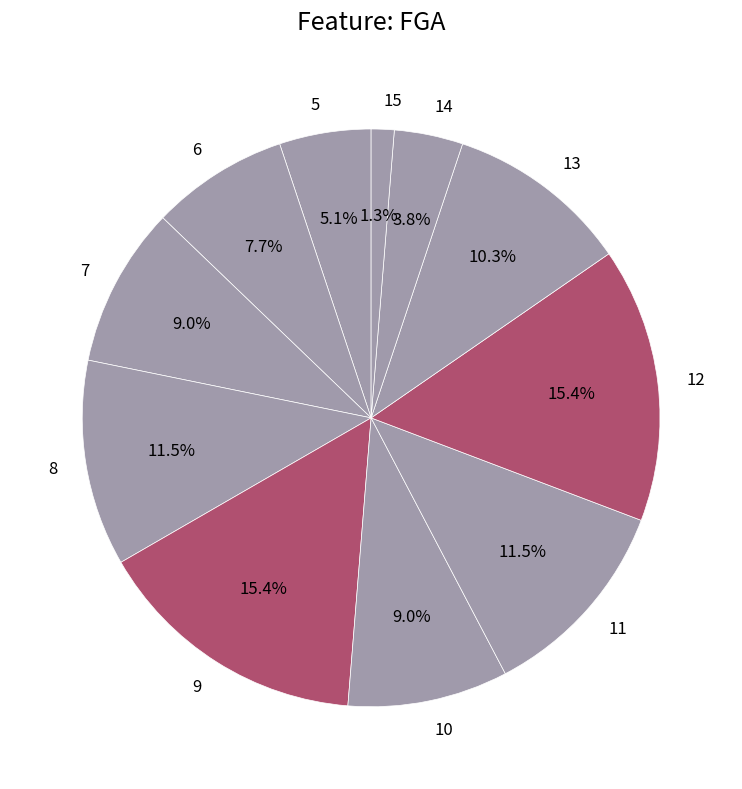

Is 14 the majority of the pie?

No